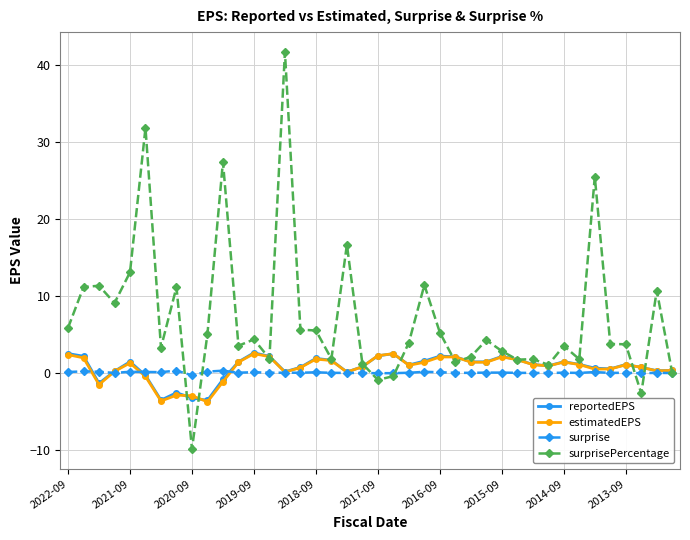

Which series has the largest range (max minus min)?

surprisePercentage